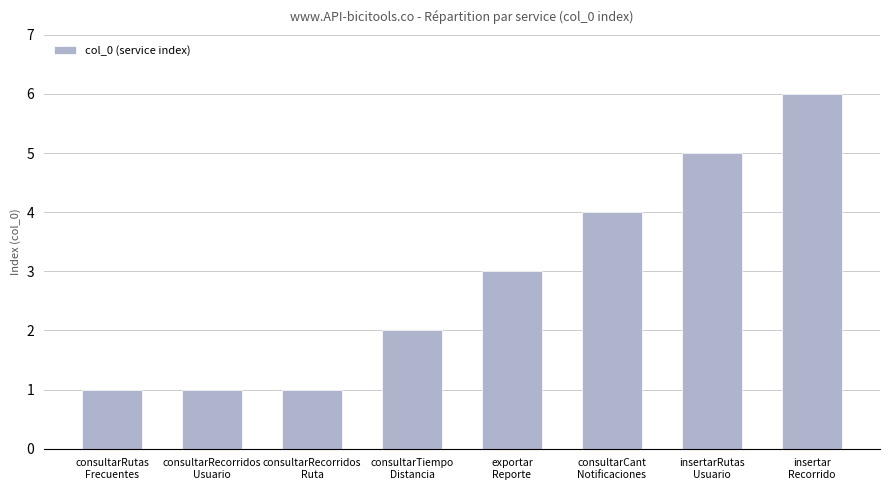

What is the difference between the maximum and second lowest values?

5